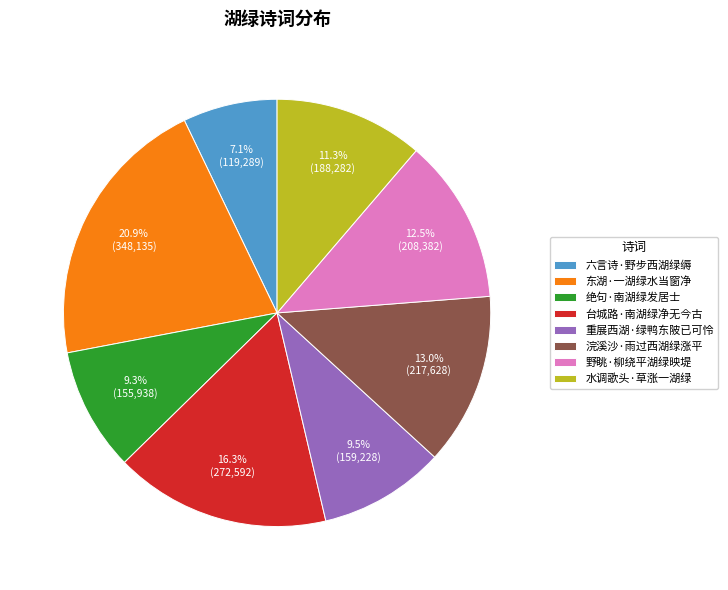

Count the number of slices in the pie.

8